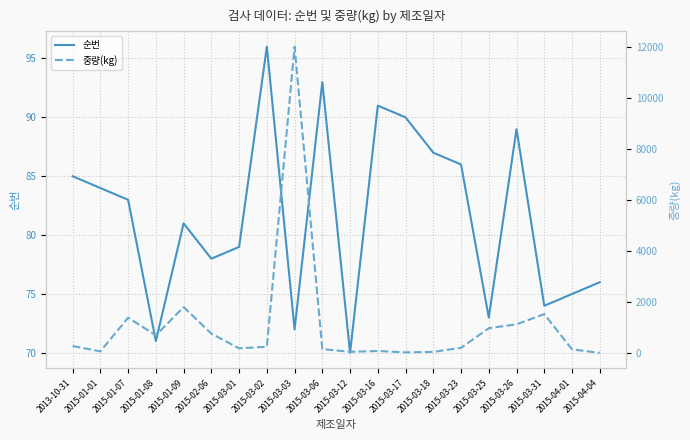

The value of 순번 at 2015-03-23 is 86.0. True or false?

True